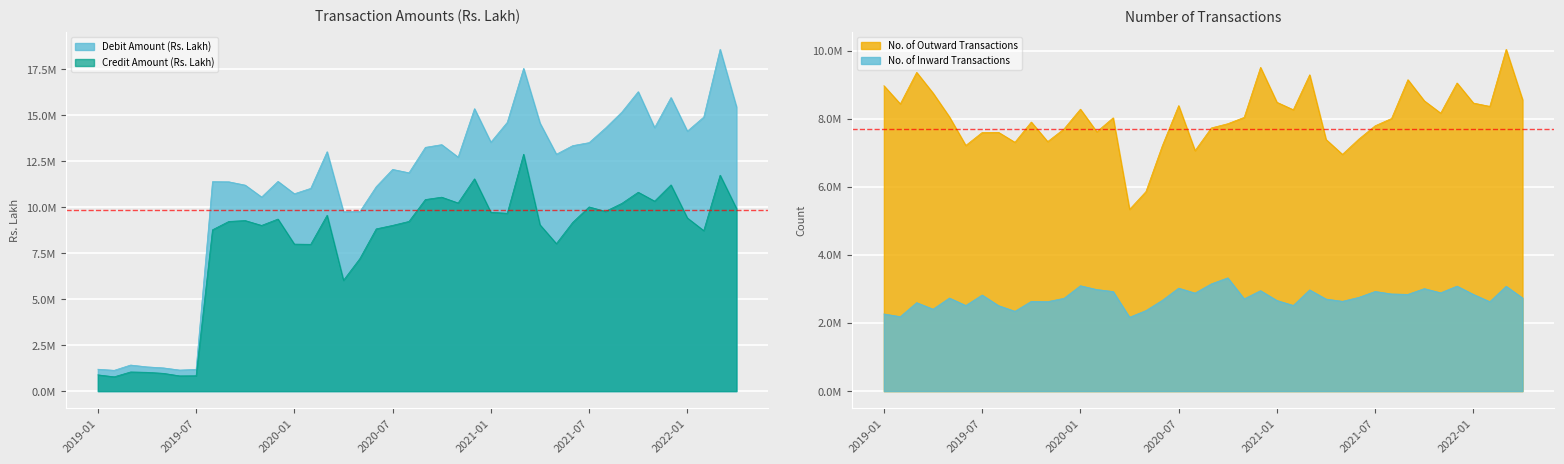

What is the difference between the maximum and minimum values in the Credit Amount (Rs. Lakh) series?

12107384.3